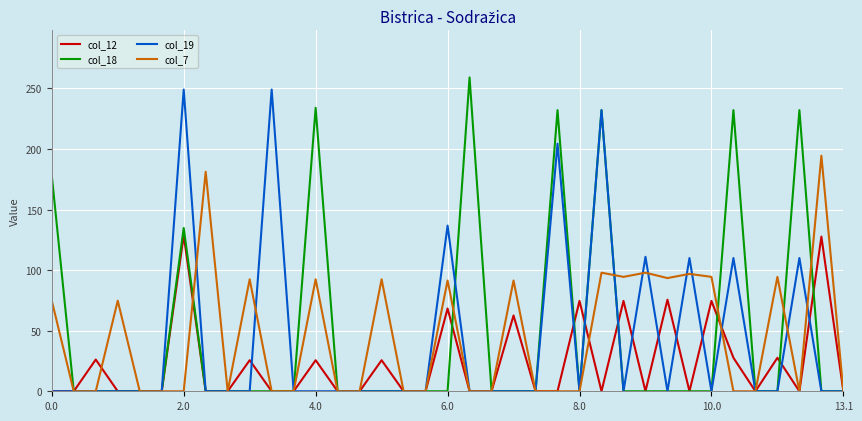

What is the highest value of the col_12 series?

128.6